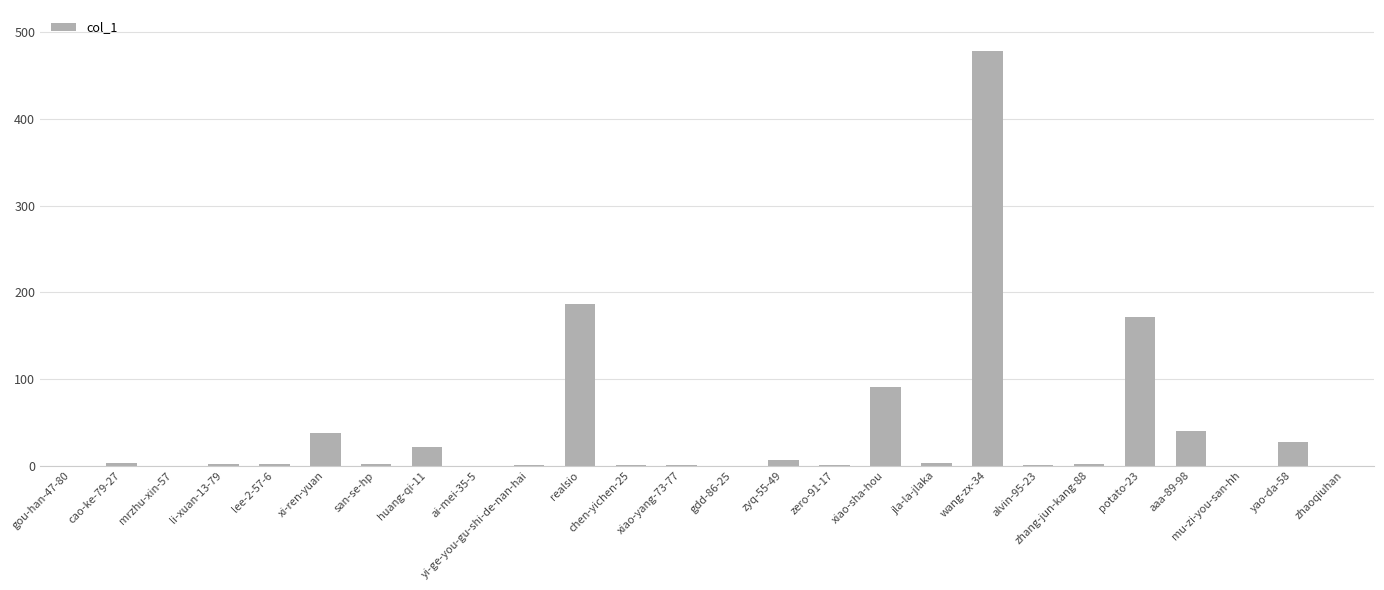

What is the maximum value shown in the chart?

478